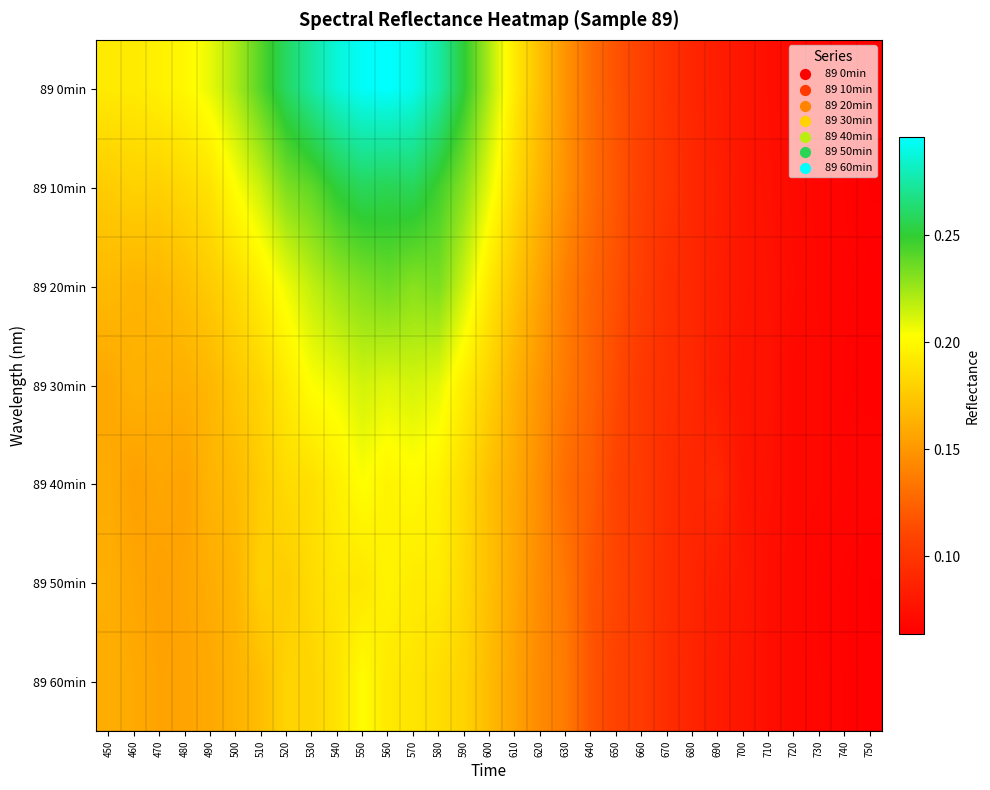

What is the total value across all series at 720?

0.5